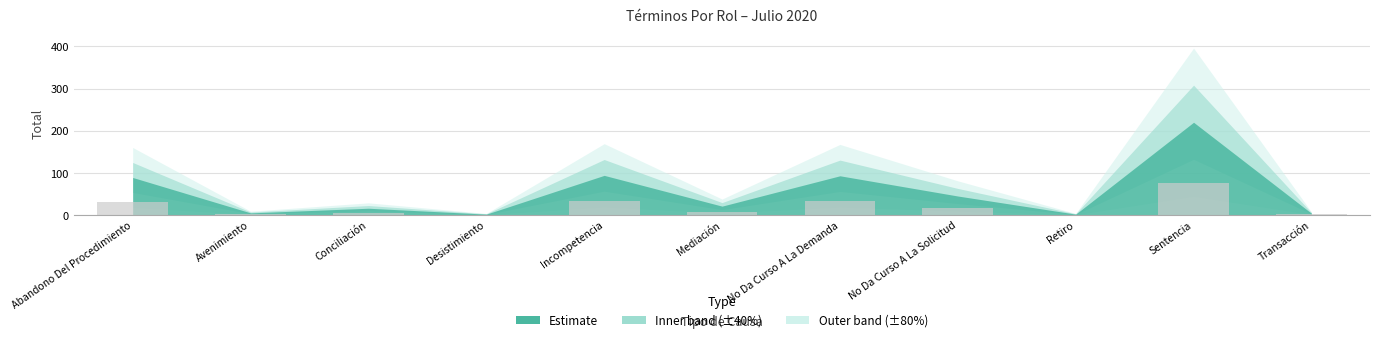

Which category has the highest value across all series?

Sentencia